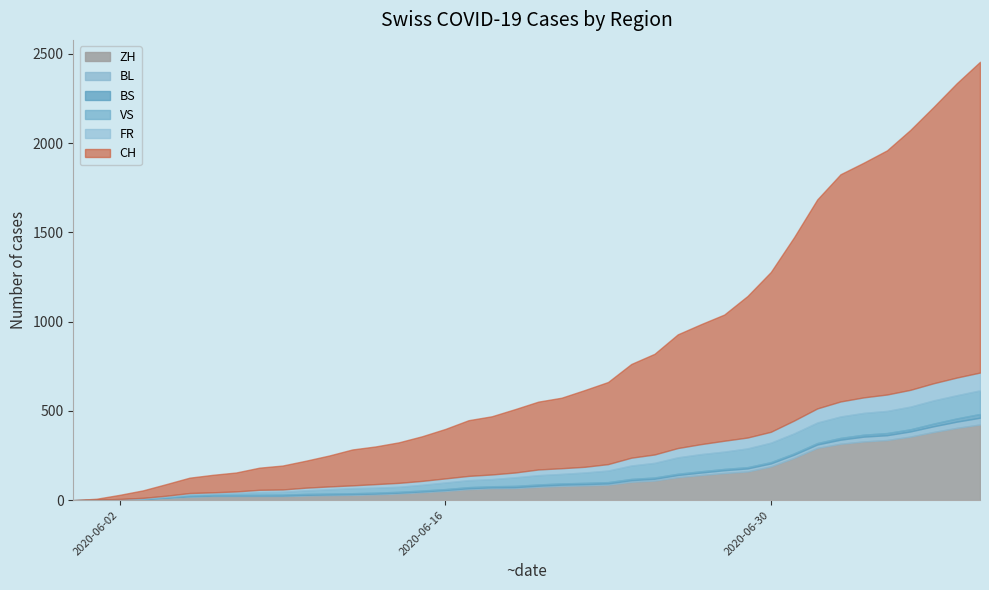

At 7, list the series in order from largest to smallest.

CH, ZH, VS, FR, BS, BL